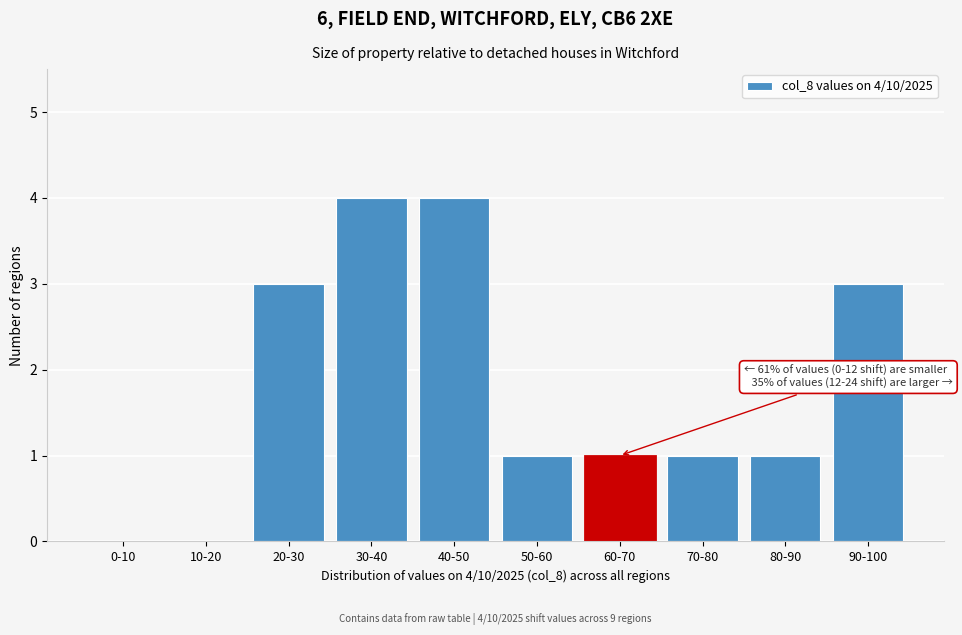

Reading left to right, transcribe all the data shown in this chart.

0-10=0	10-20=0	20-30=3	30-40=4	40-50=4	50-60=1	60-70=1	70-80=1	80-90=1	90-100=3